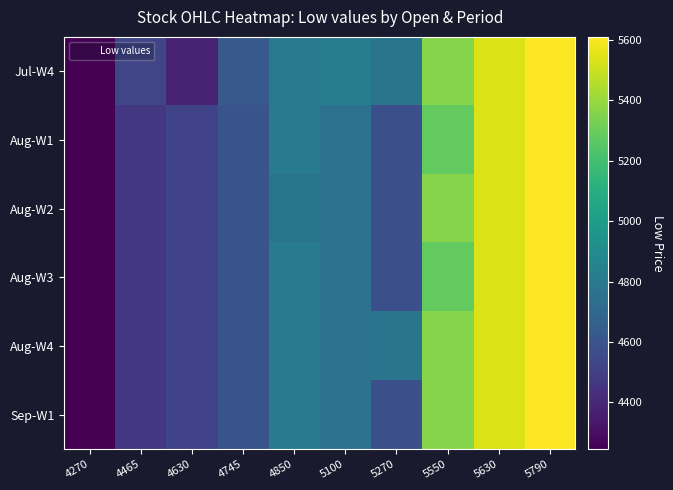

What is the difference between the highest and lowest values at 4850?

25